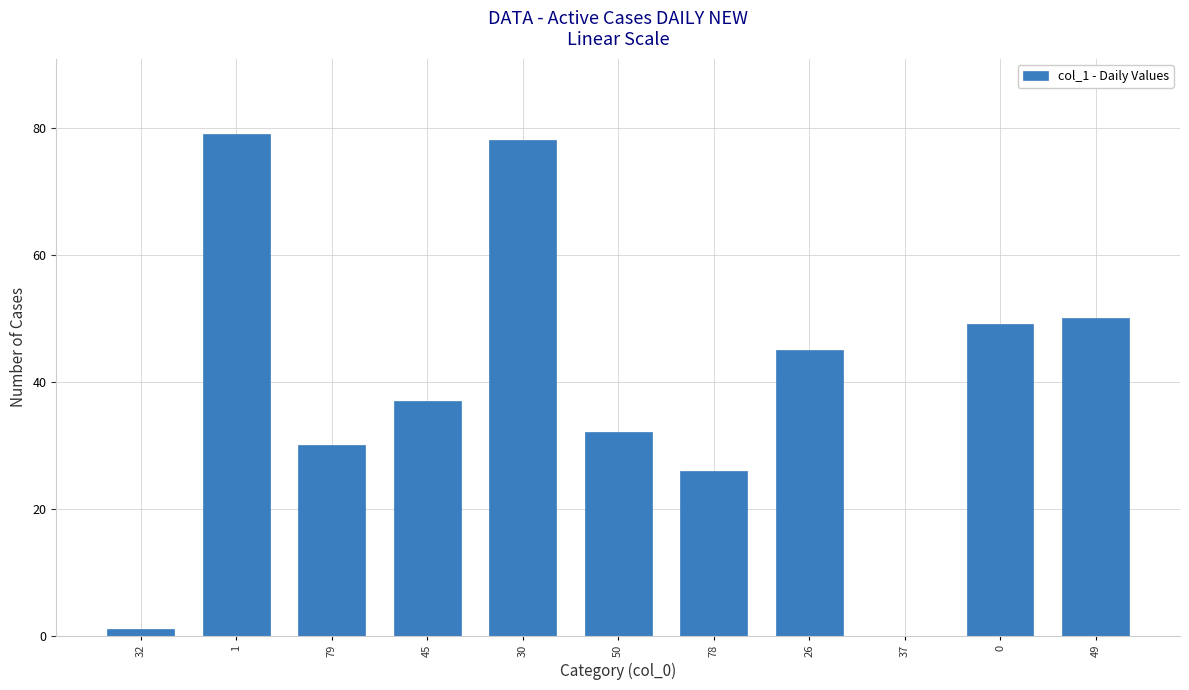

The value at 37 is 0. True or false?

True